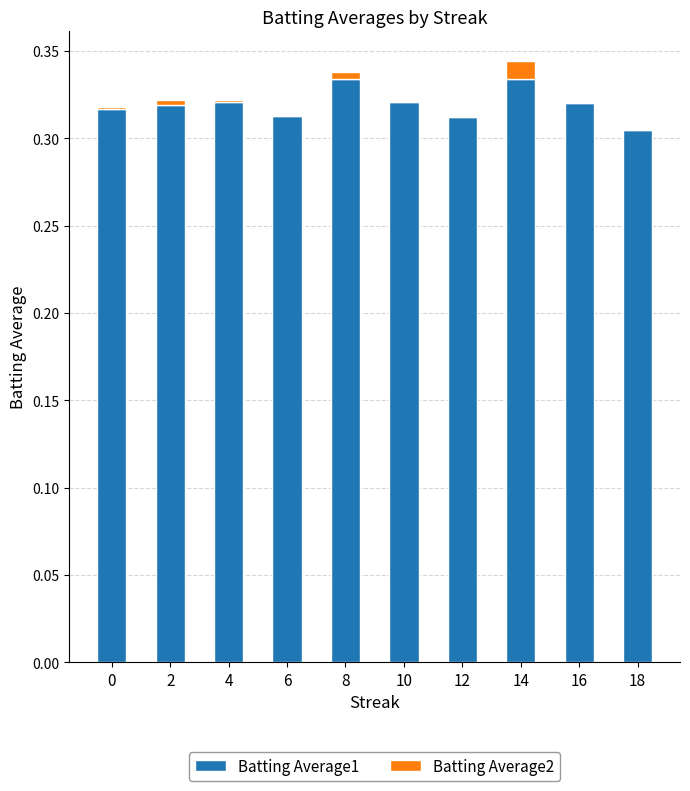

True or false: Batting Average1 has a value of 0.3 at 10.

True